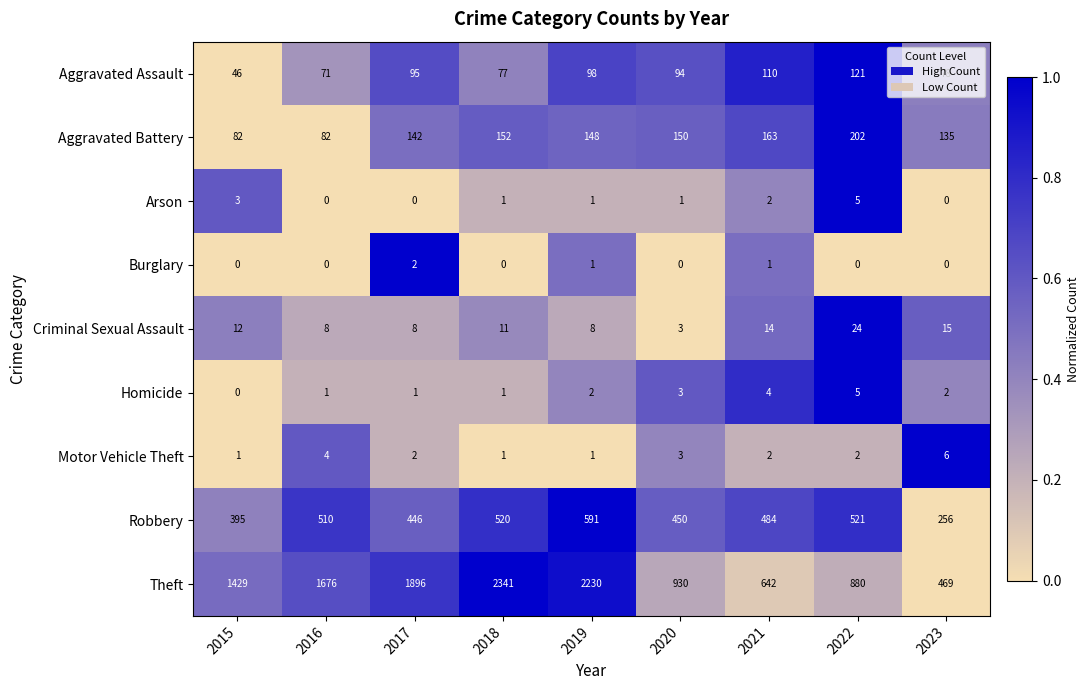

Is it true that Burglary equals 0 at 2021?

False